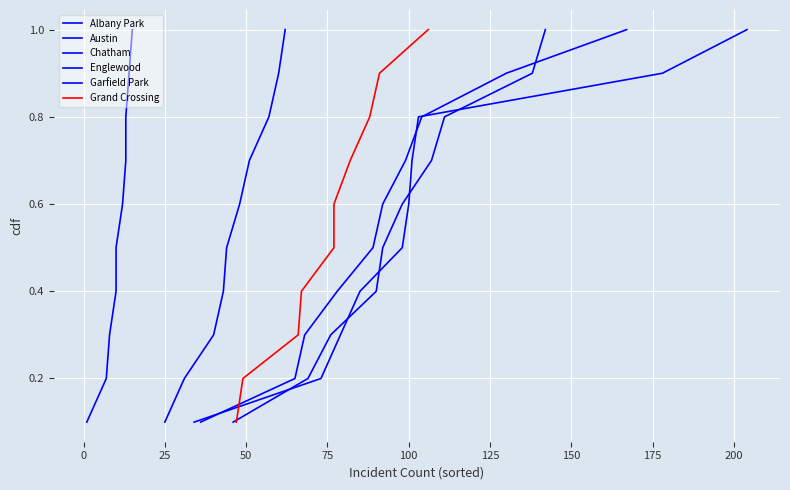

Which series changed the most between 25 and 100?

Albany Park